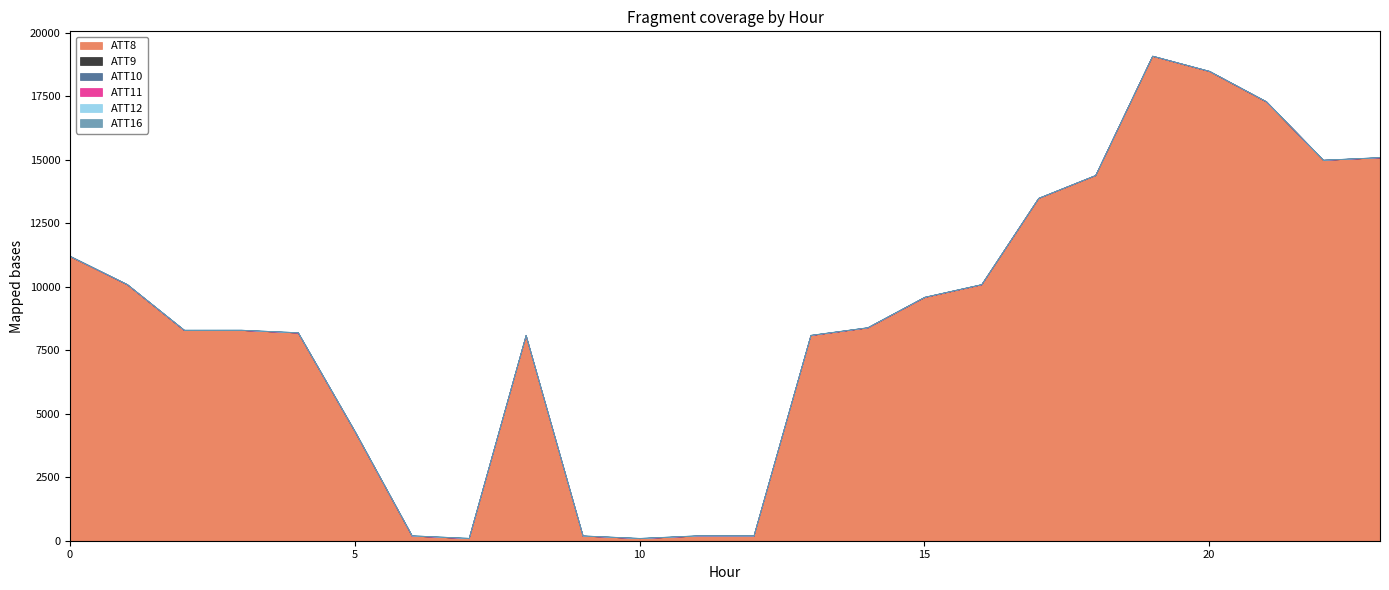

The ATT8 series shows 3290.1 at 4. True or false?

False